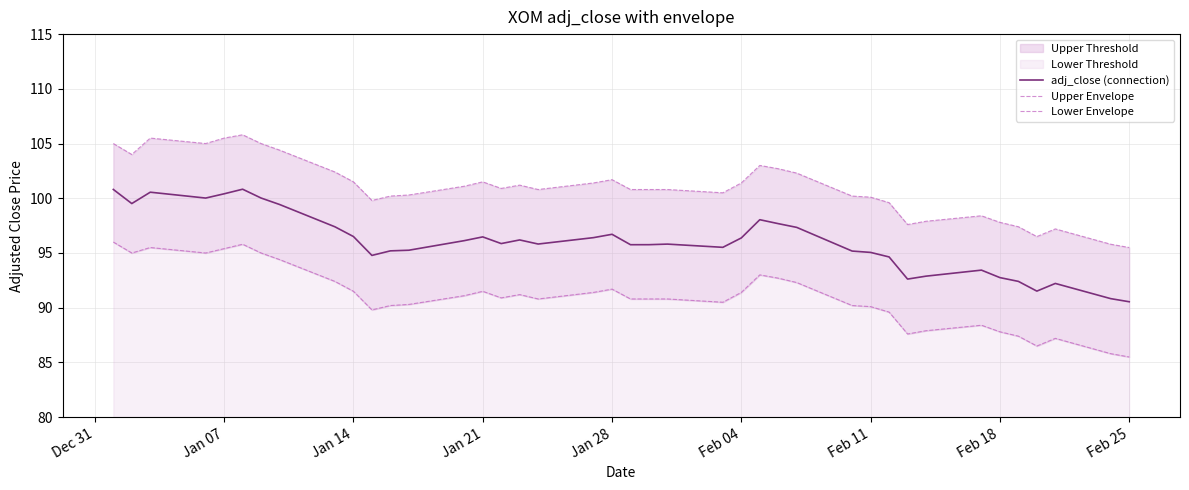

Is this an area chart (filled region under the line)?

No